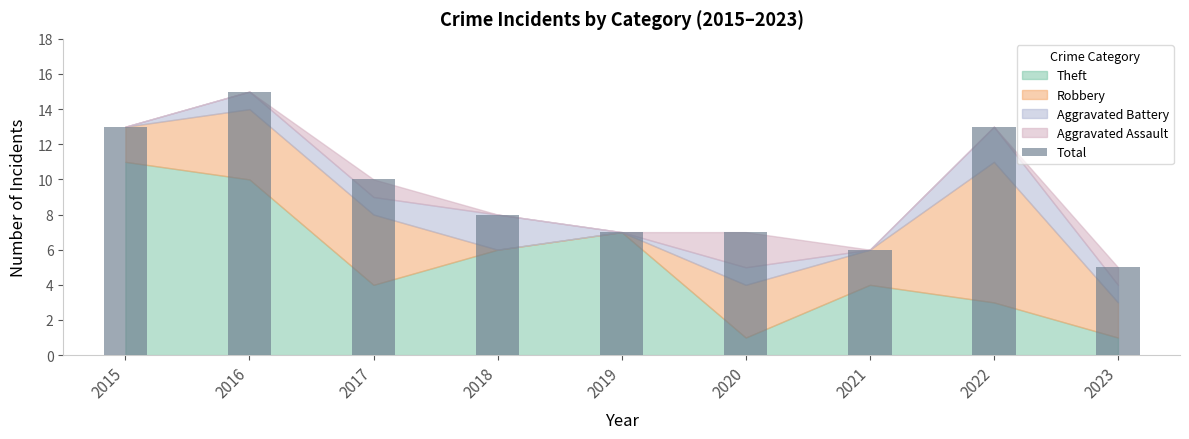

How many data points does each series have?

9